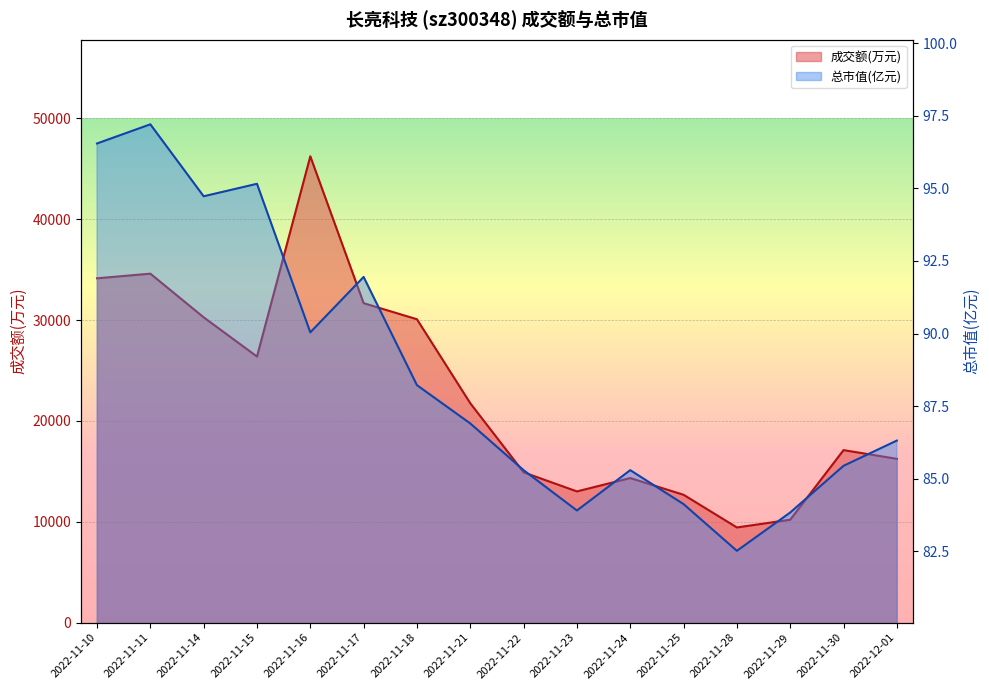

Which series changed the most between 2022-11-24 and 2022-11-25?

成交额(万元)